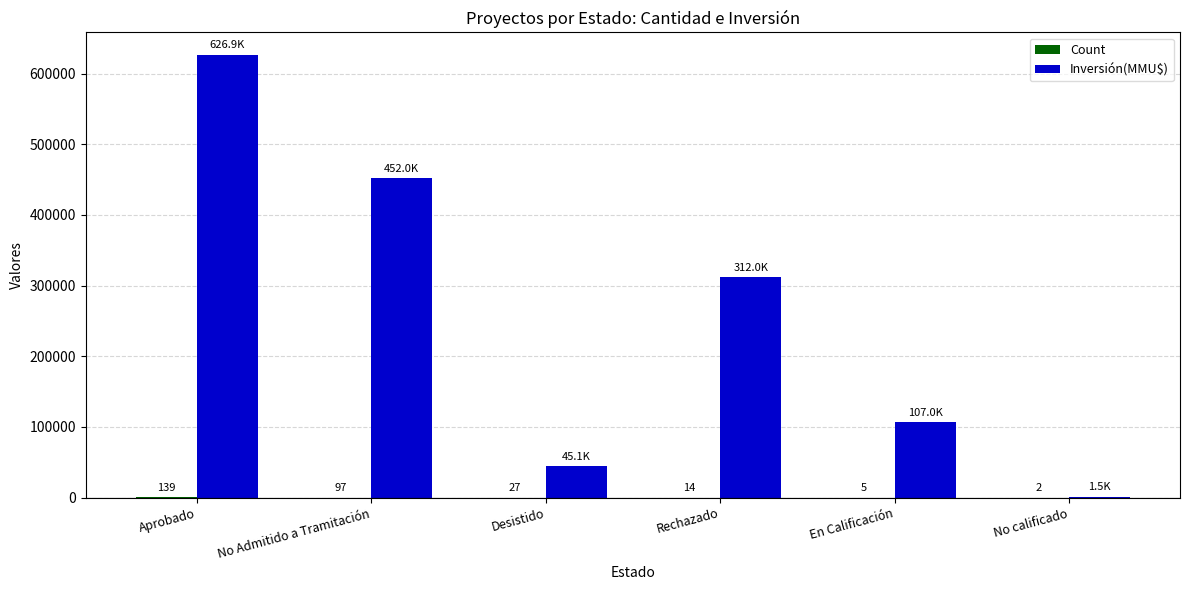

Are the bars grouped side by side (vs. stacked)?

Yes